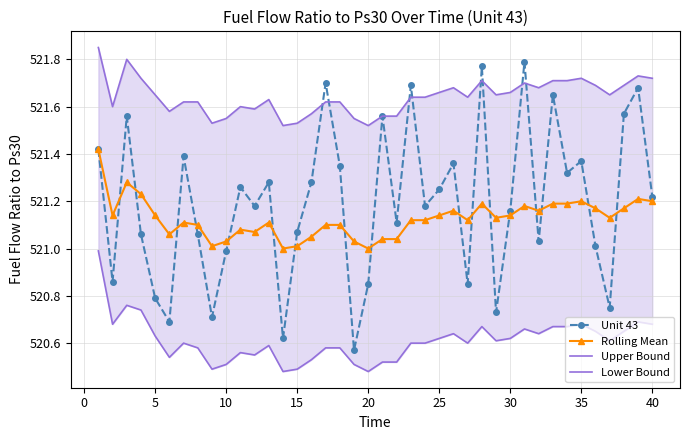

True or false: Unit 43 has more than 1 points higher than both neighbors.

True